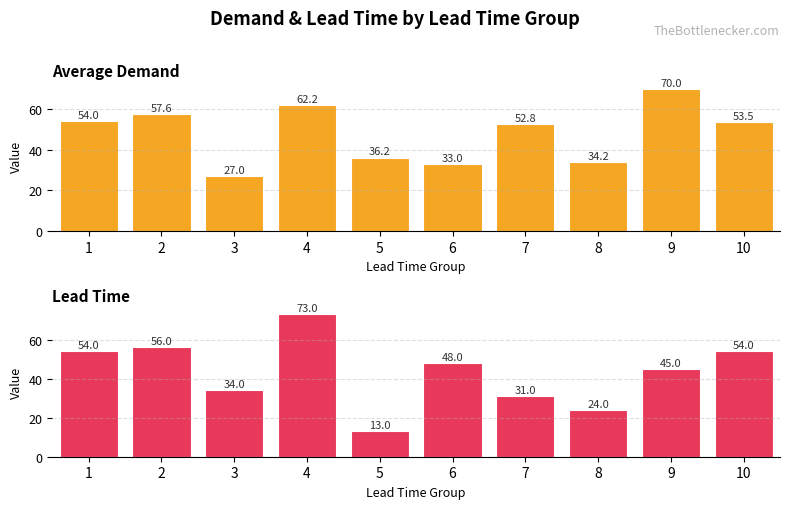

Which series has the largest range (max minus min)?

Lead Time